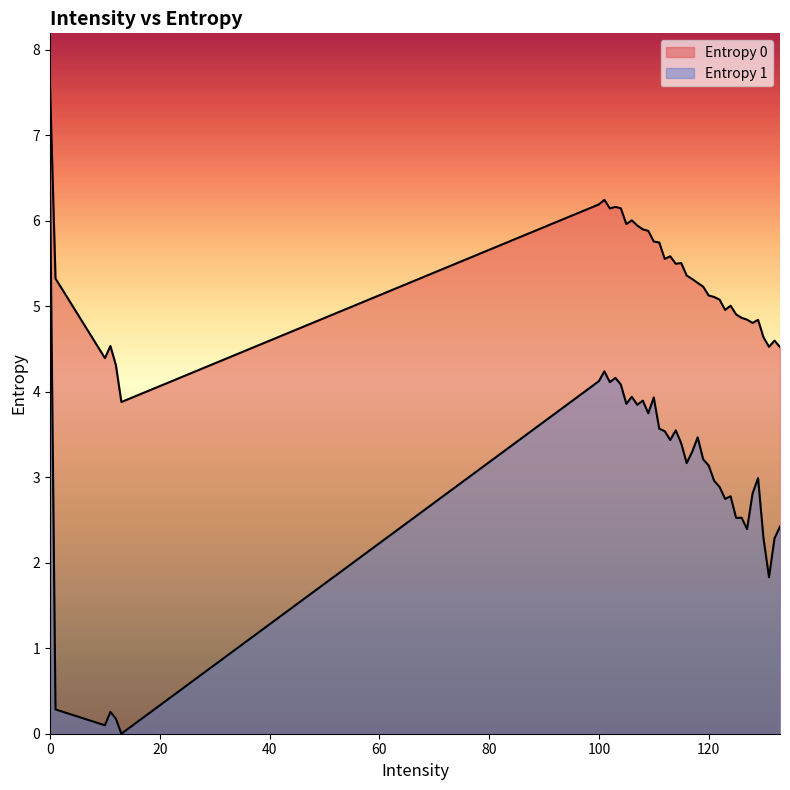

How many lines are shown in the chart?

2